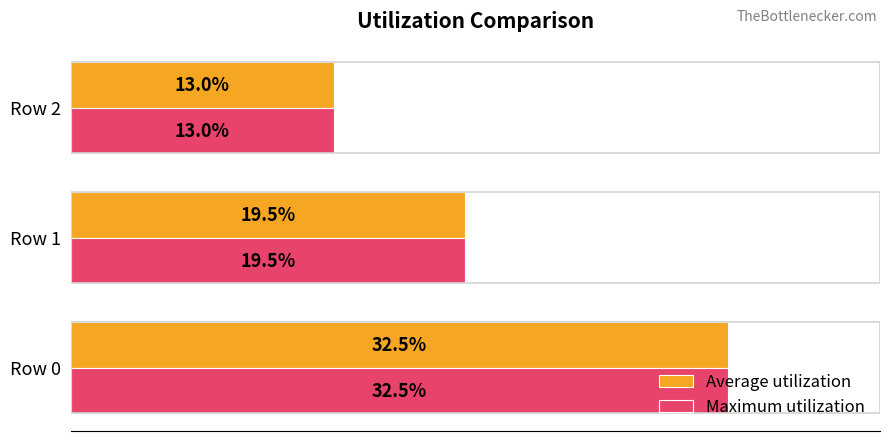

At which label is Maximum utilization closest to 22?

Row 1